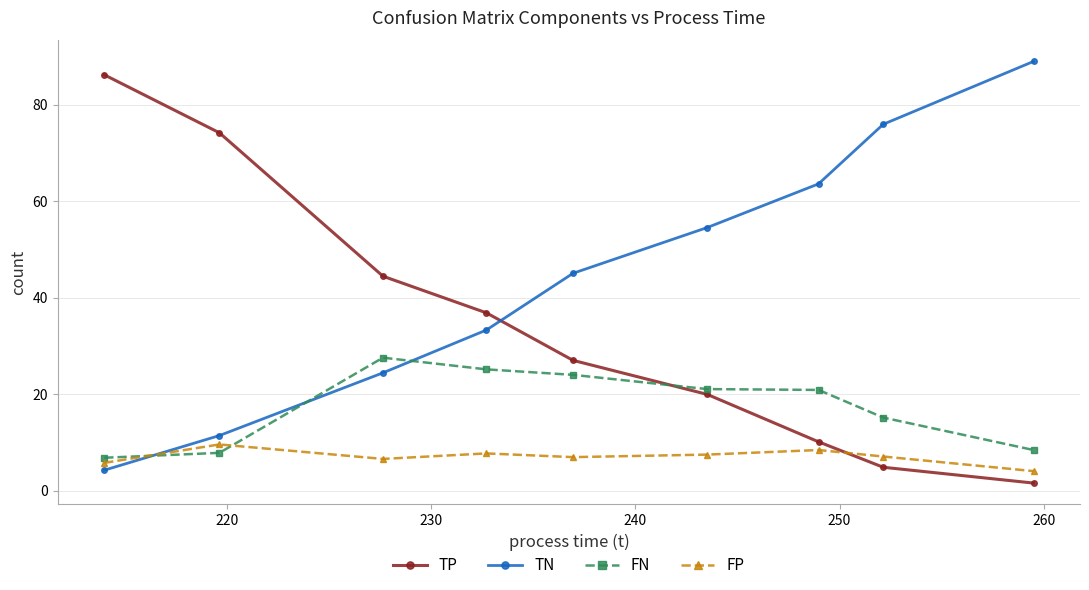

What is the average value of the TP series?

33.9